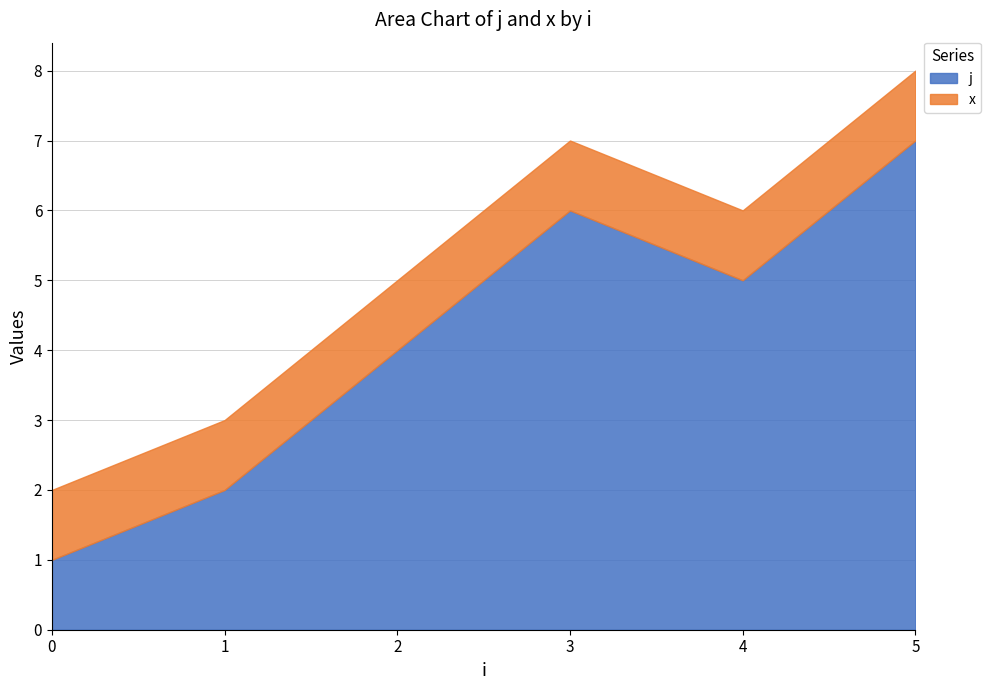

True or false: x and j intersect in this chart.

False